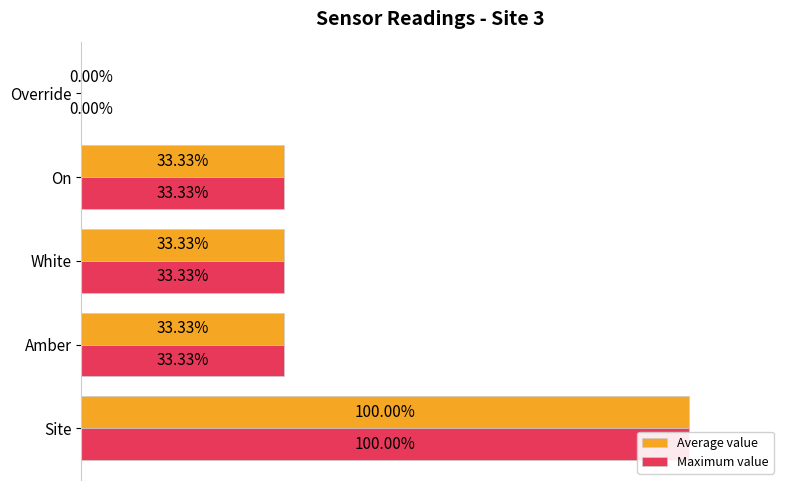

Reading right to left, extract all data points from this chart.

Average value: 0	1	1	1	3
Maximum value: 0	1	1	1	3